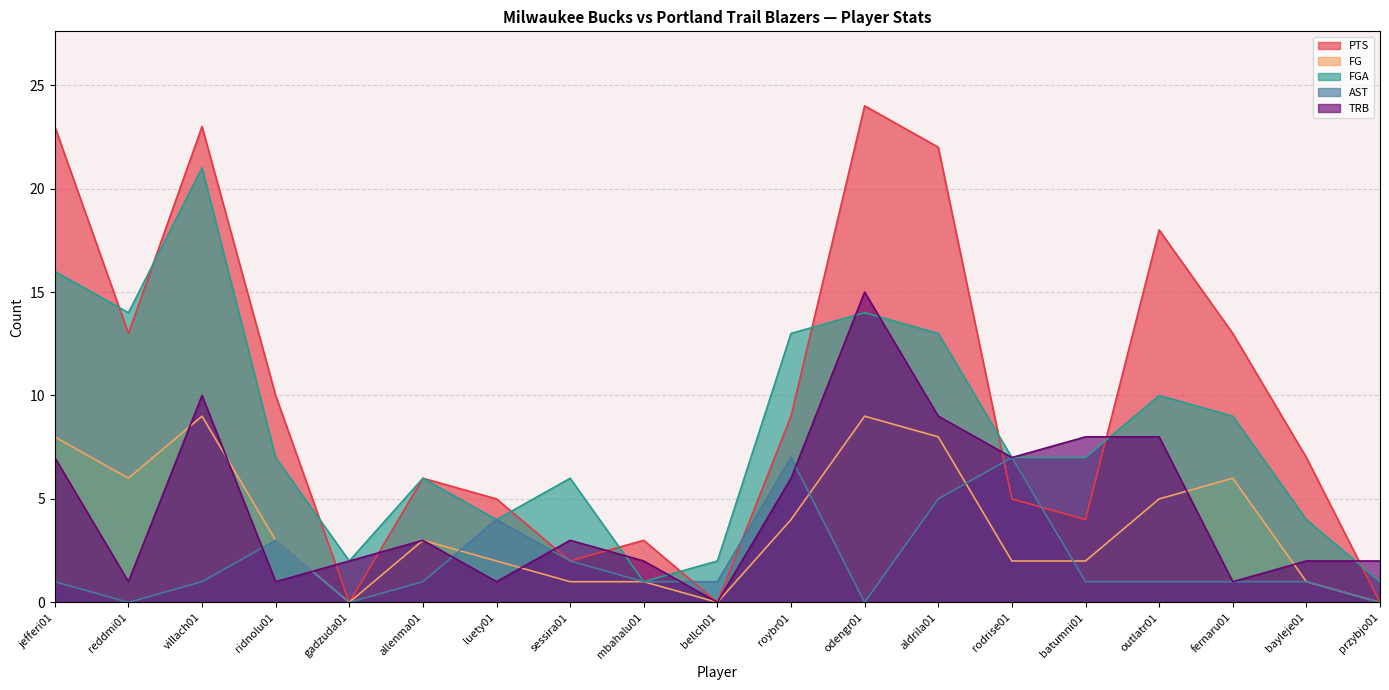

True or false: PTS and FG intersect in this chart.

False